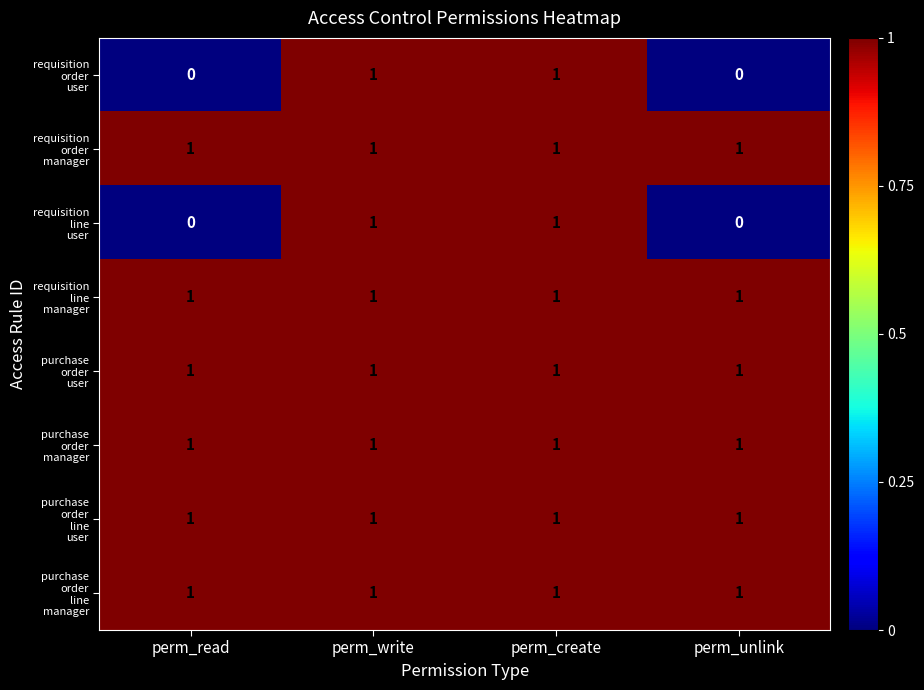

Count the number of categories in the chart.

4